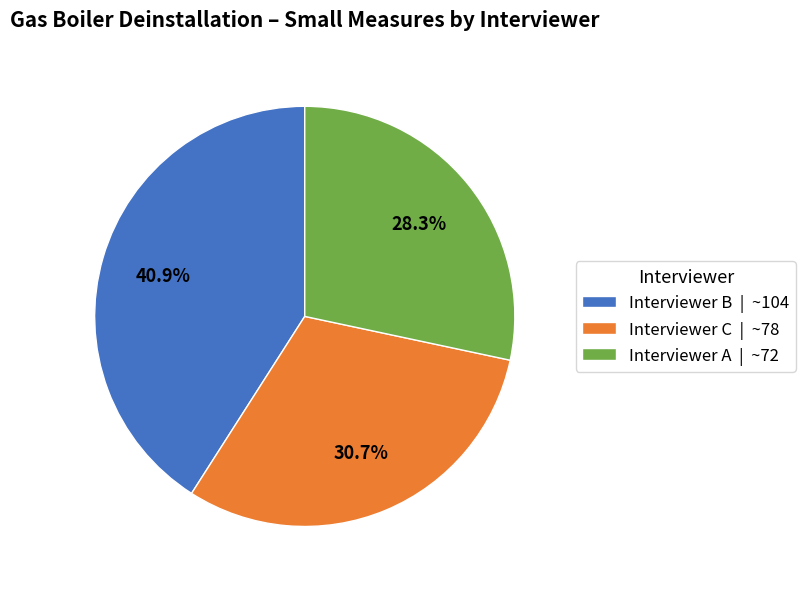

Does any single category account for the majority?

No